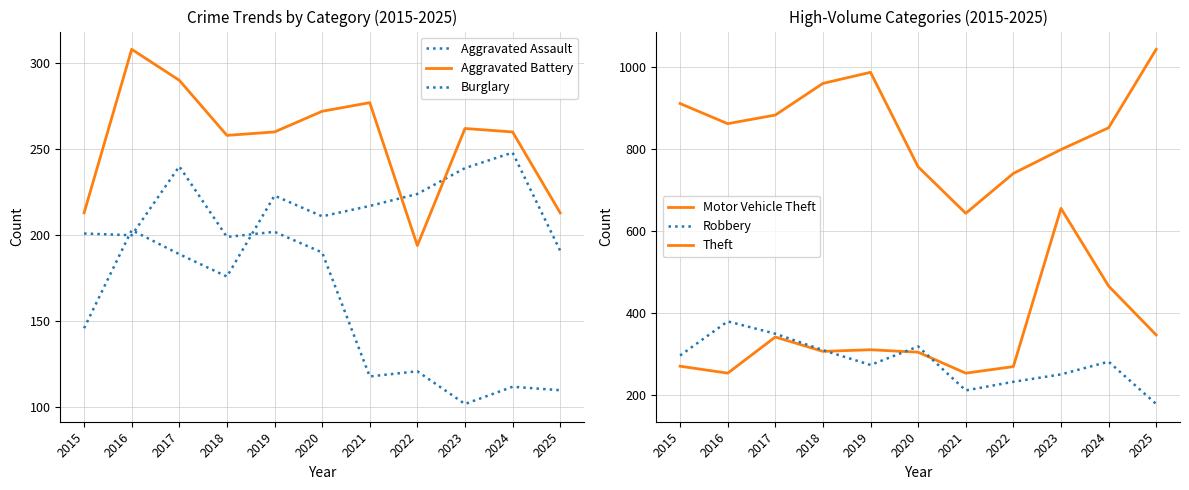

Which series has the largest range (max minus min)?

Motor Vehicle Theft